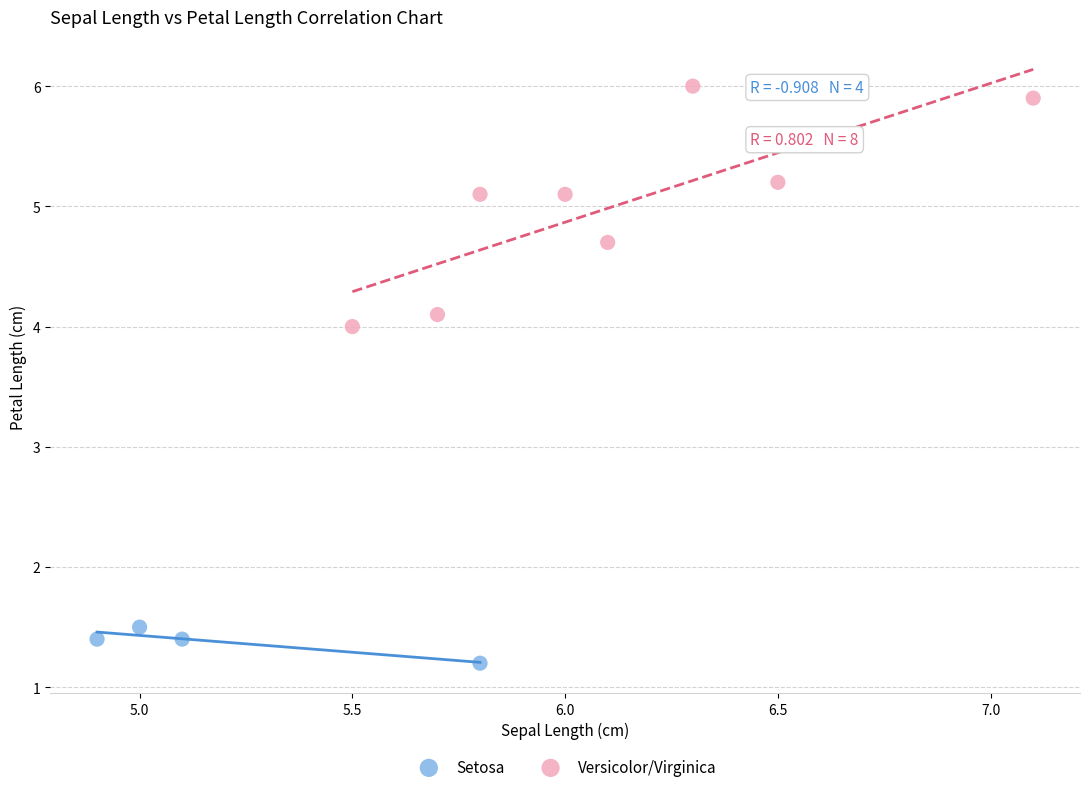

Which series contains the lowest Y value?

Setosa